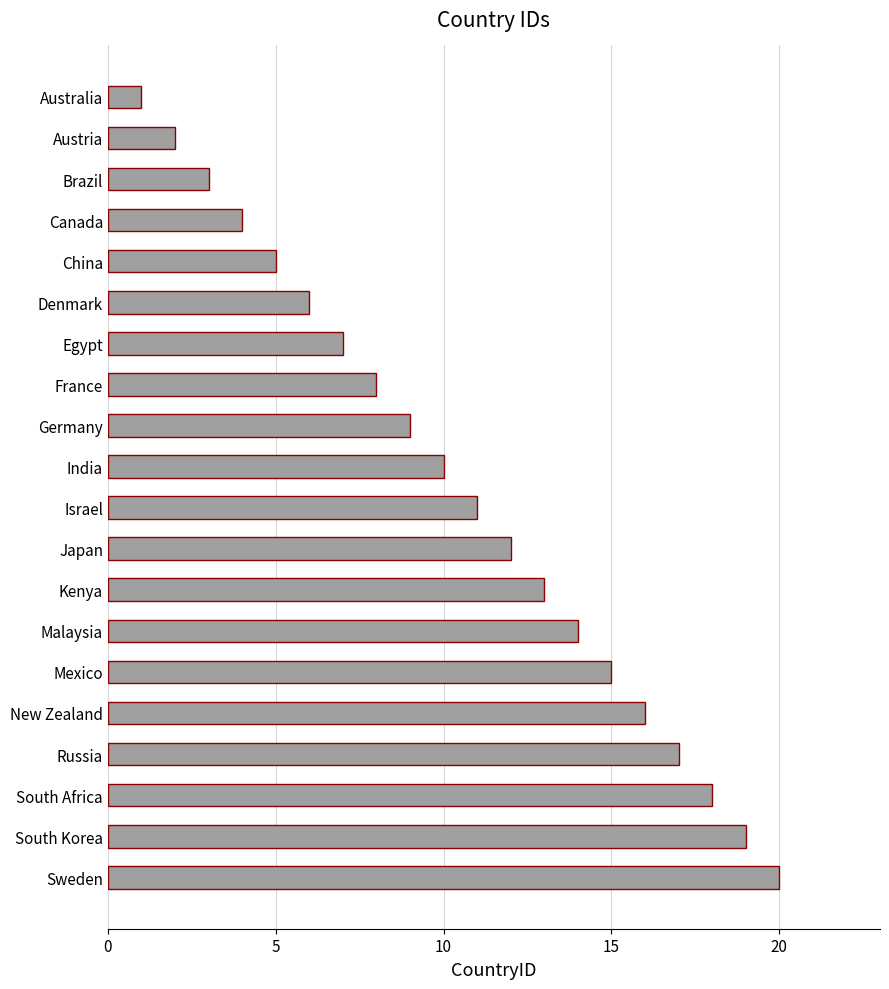

List the labels in order of value, largest first.

Sweden, South Korea, South Africa, Russia, New Zealand, Mexico, Malaysia, Kenya, Japan, Israel, India, Germany, France, Egypt, Denmark, China, Canada, Brazil, Austria, Australia